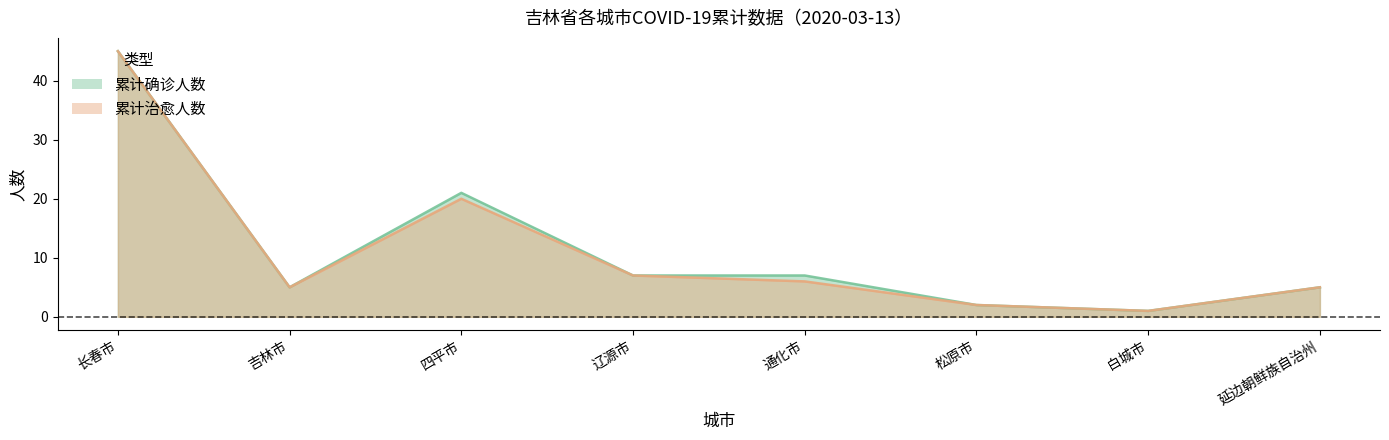

What is the label of the 1st point from the right?

延边朝鲜族自治州